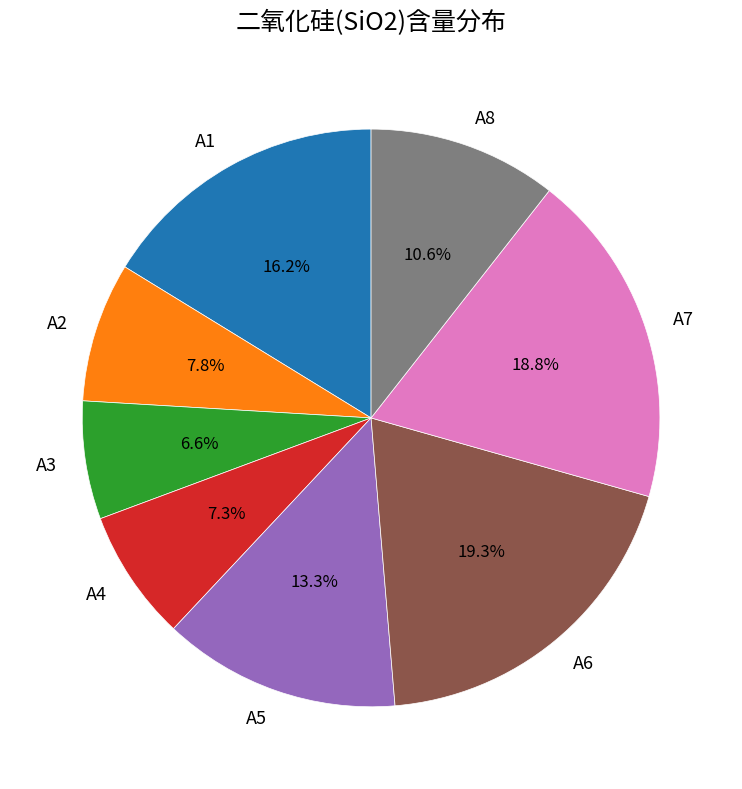

What portion of the pie excludes A6?

80.7%